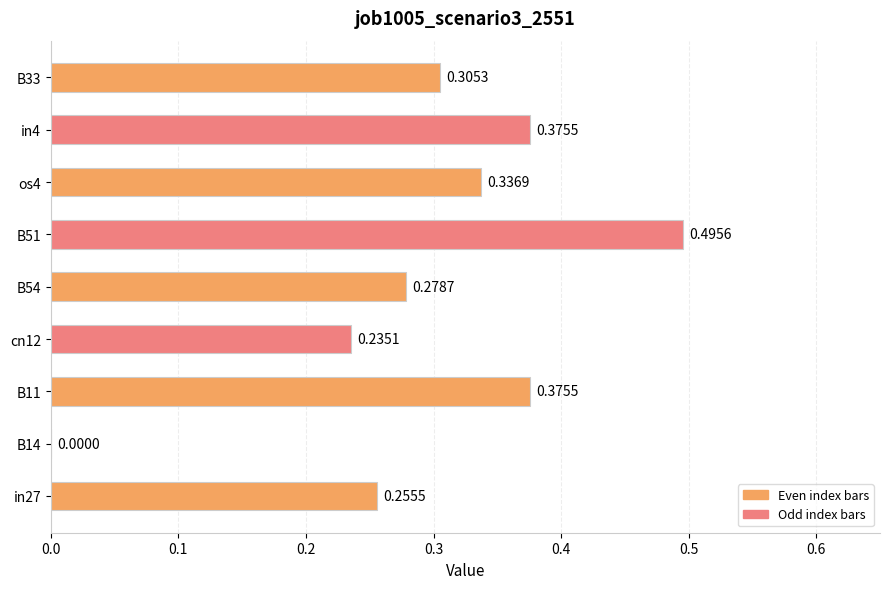

What is the change in value from cn12 to os4?

+0.1